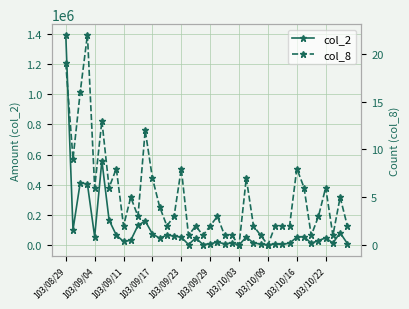

True or false: col_2 and col_8 cross at least once.

False